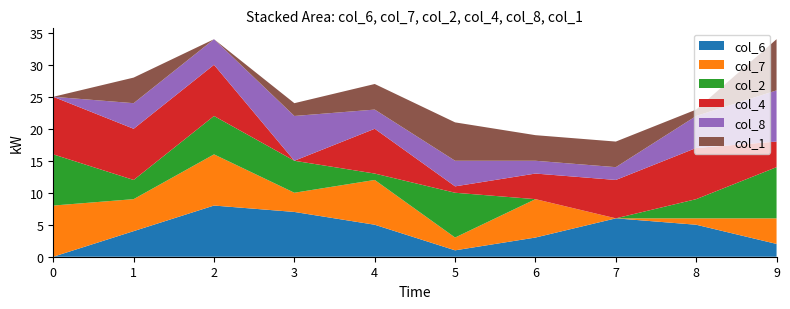

Reading right to left, transcribe all the data shown in this chart.

col_6: 2	5	6	3	1	5	7	8	4	0
col_7: 4	1	0	6	2	7	3	8	5	8
col_2: 8	3	0	0	7	1	5	6	3	8
col_4: 4	8	6	4	1	7	0	8	8	9
col_8: 8	5	2	2	4	3	7	4	4	0
col_1: 8	1	4	4	6	4	2	0	4	0